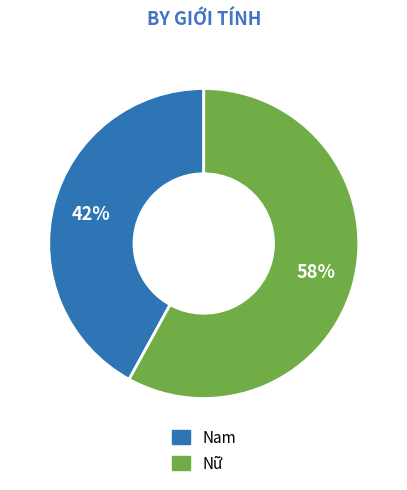

Is the sum of Nữ and Nam greater than half?

Yes